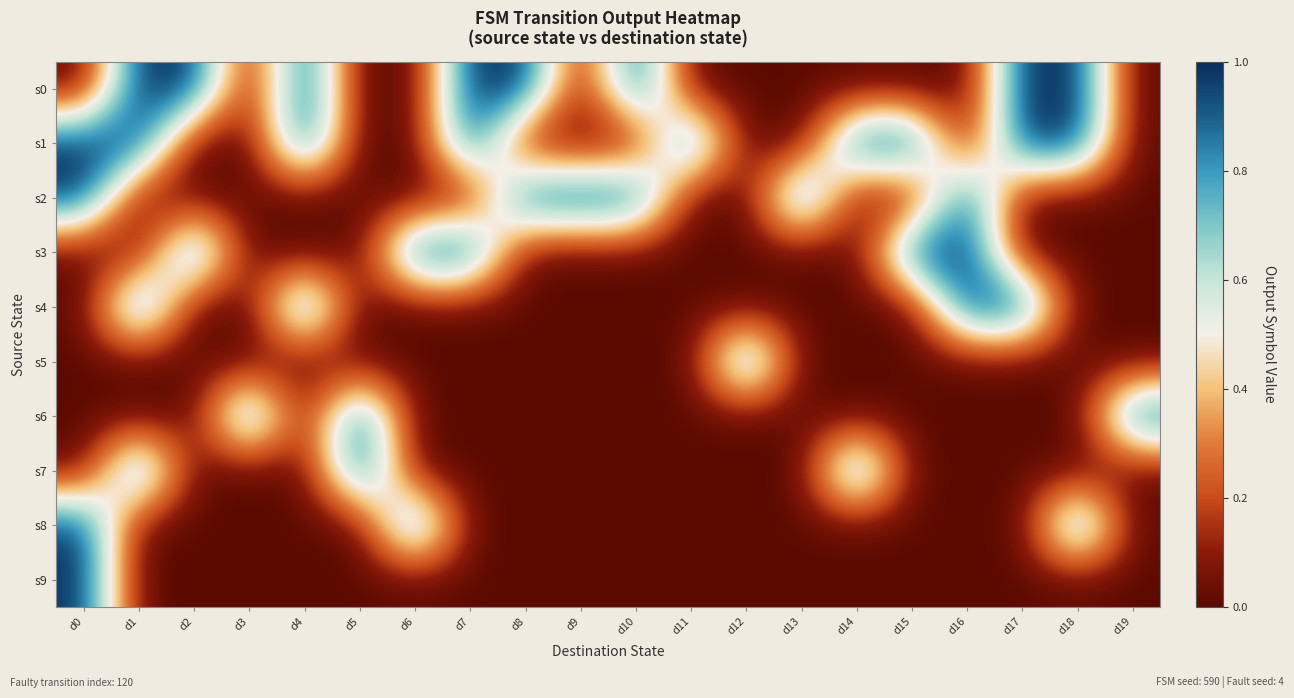

Which label corresponds to the smallest value in the chart?

d0